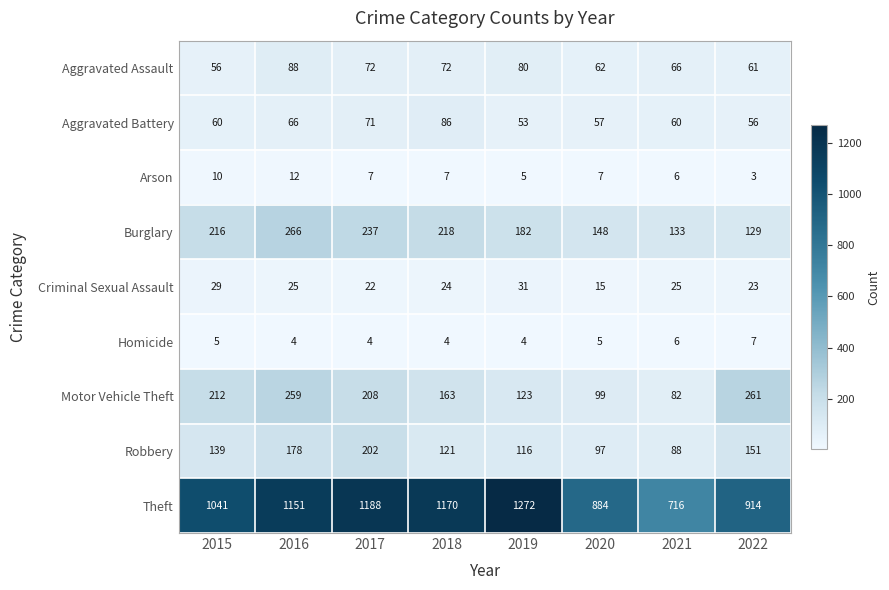

The value of Homicide at 2020 is 7. True or false?

False